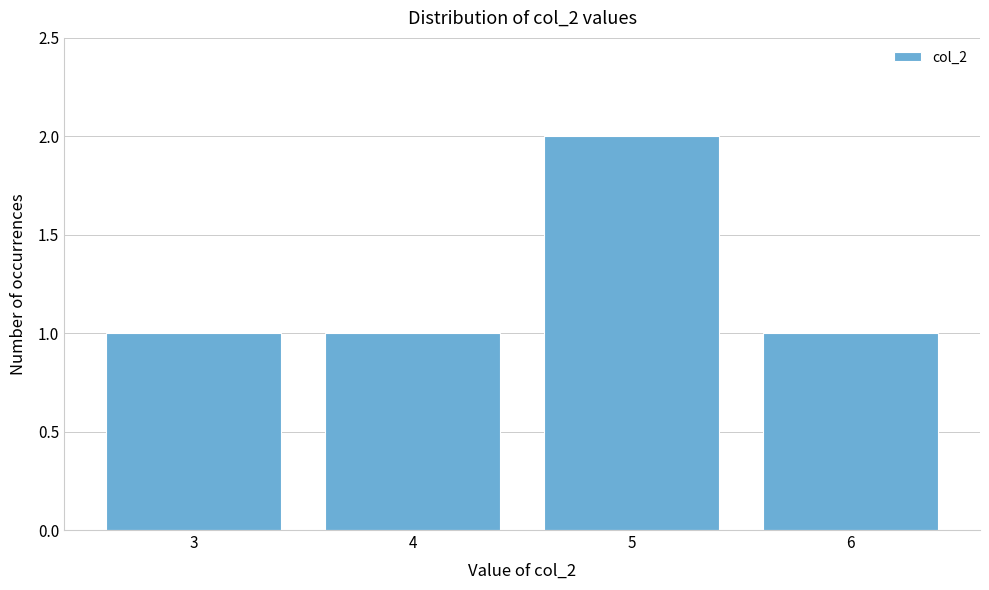

Reading left to right, transcribe this chart: for each bar, give the range it covers on the x-axis and its height. The values are not printed on the chart, so give them approximately, as read against the axis.

2.5 to 3.5: 1
3.5 to 4.5: 1
4.5 to 5.5: 2
5.5 to 6.5: 1